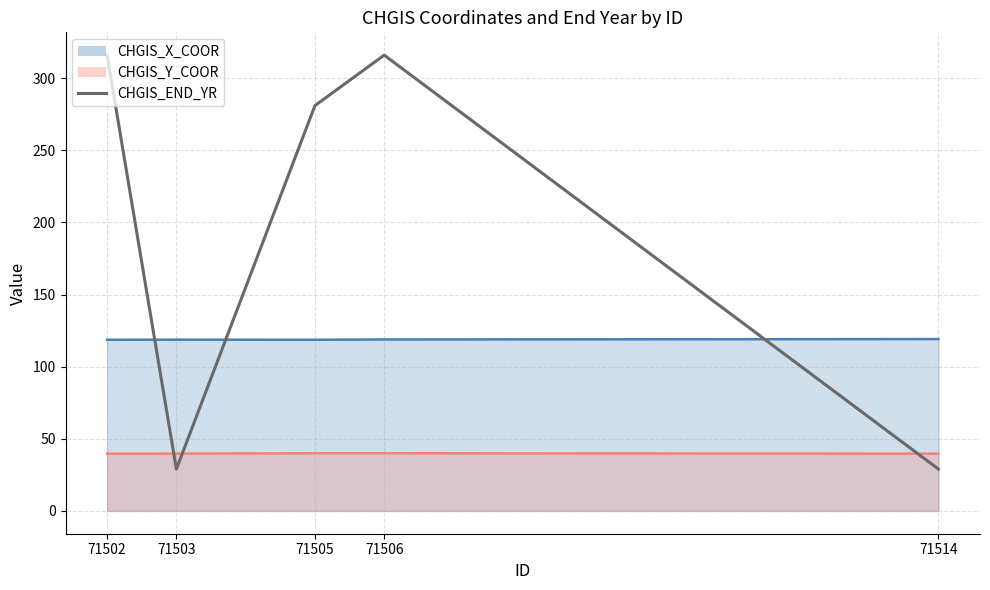

What is the greatest value displayed?

316